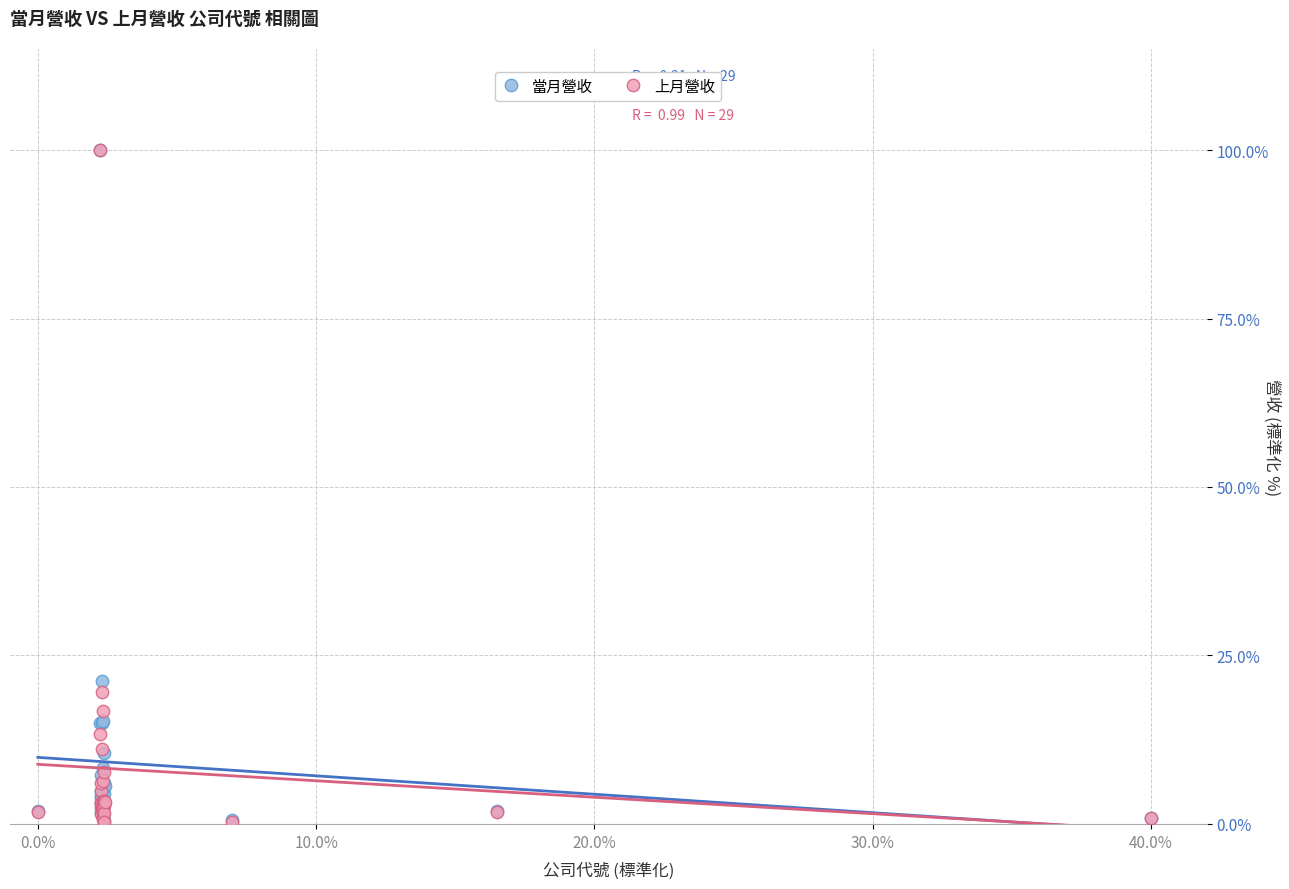

In the 當月營收 series, what Y value is closest to 50?

21.1